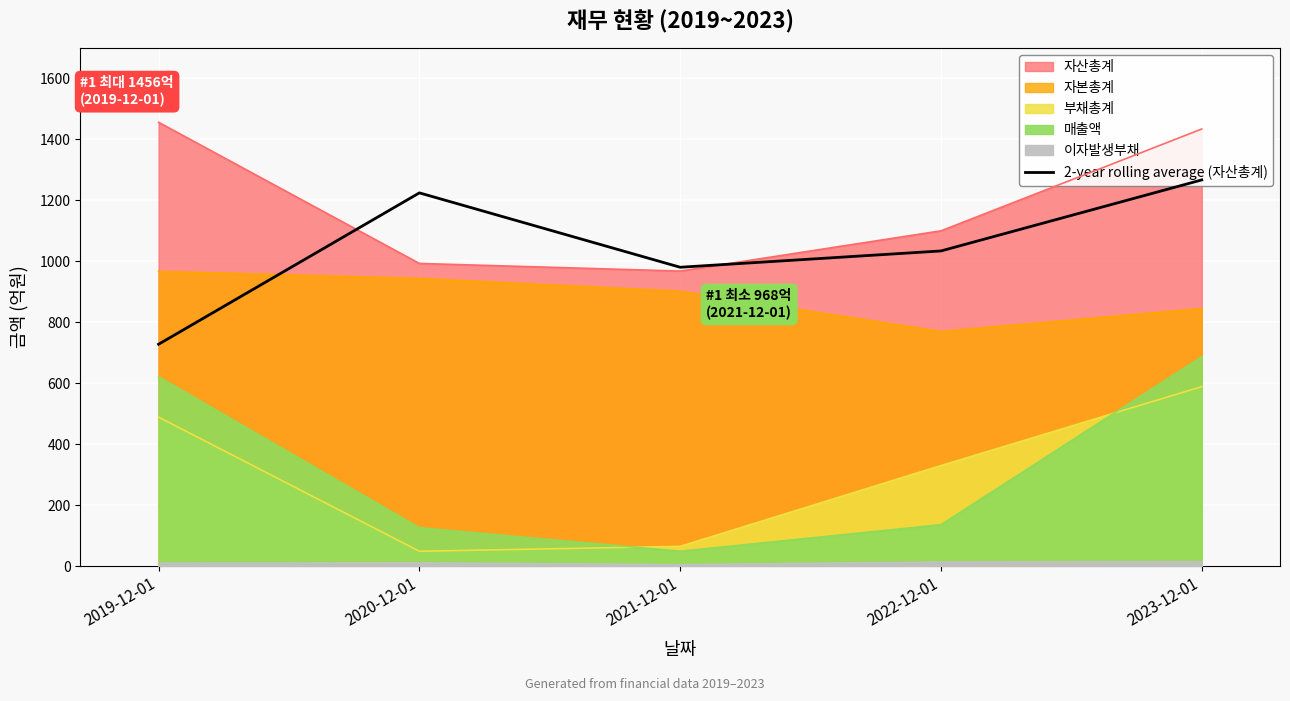

What value does the data have at 2019-12-01?

728.0